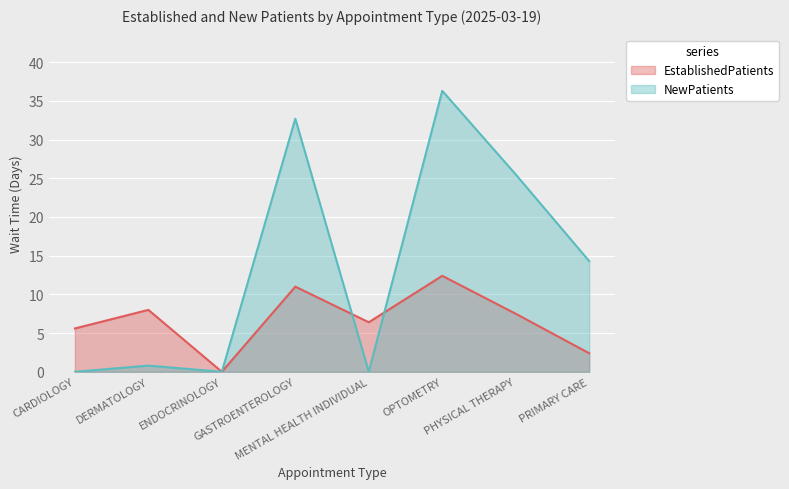

What position from the right is MENTAL HEALTH INDIVIDUAL?

4